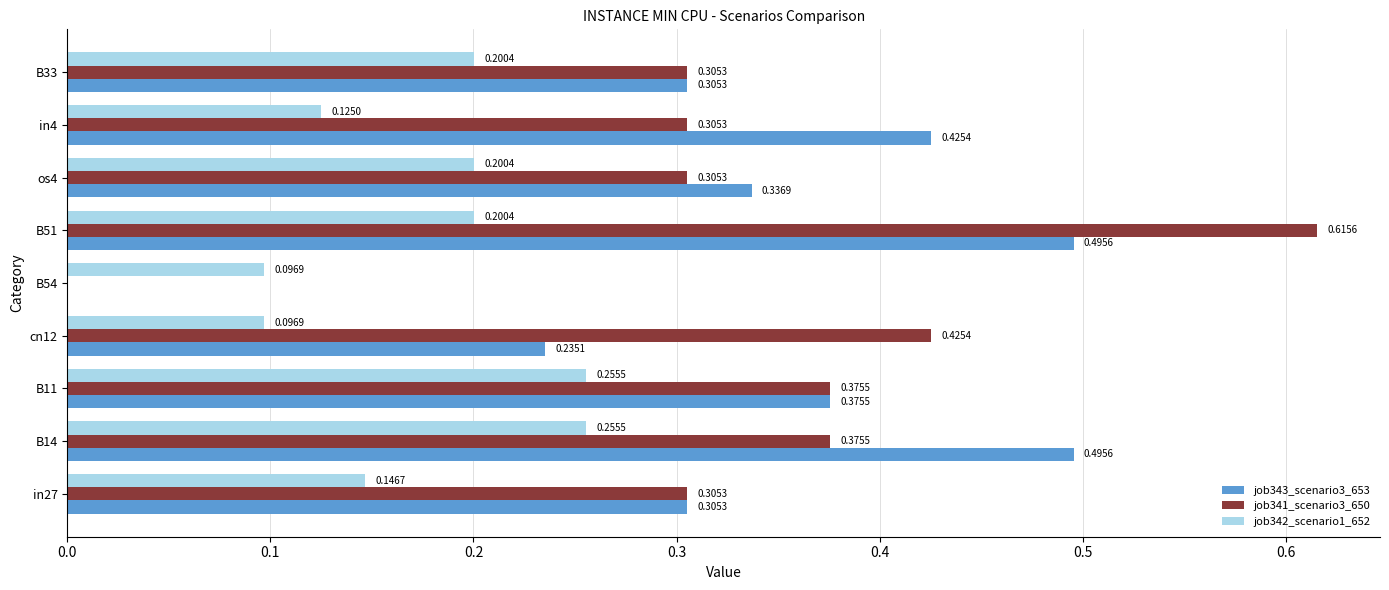

At which category is the sum across all series the highest?

B51